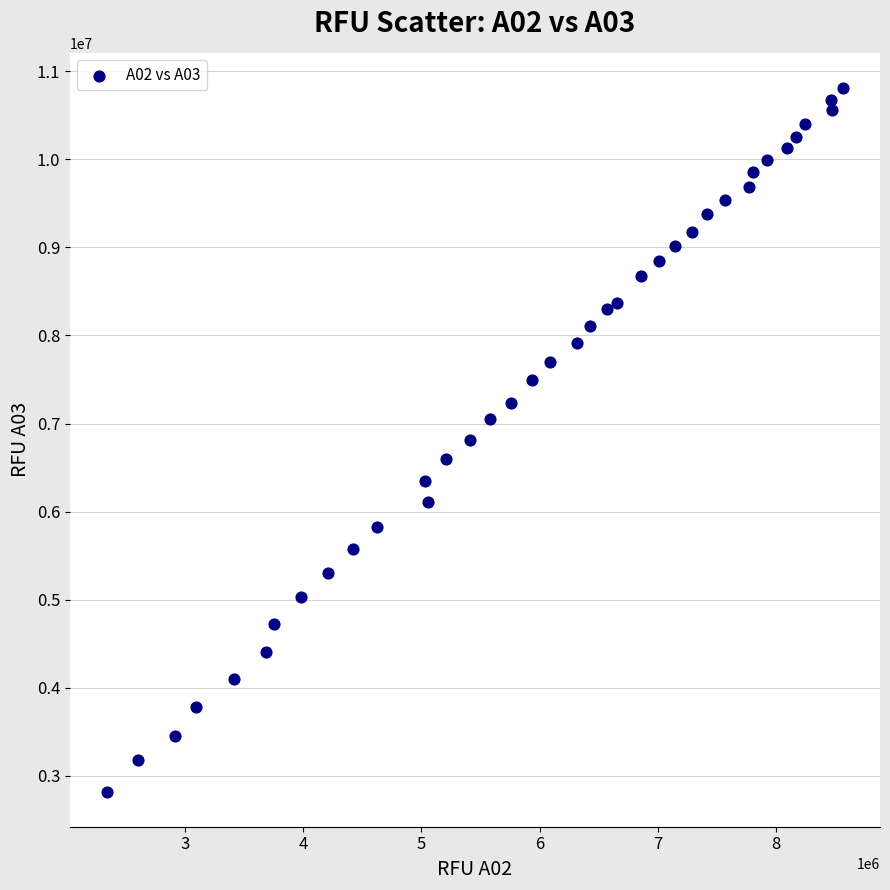

What is the range of Y values (max minus min)?

7986967